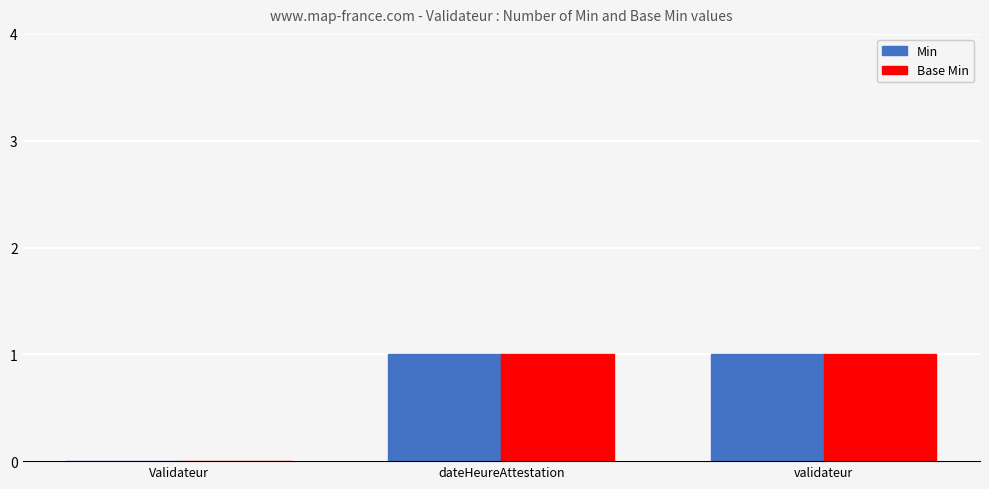

What is the average value of the Min series?

1